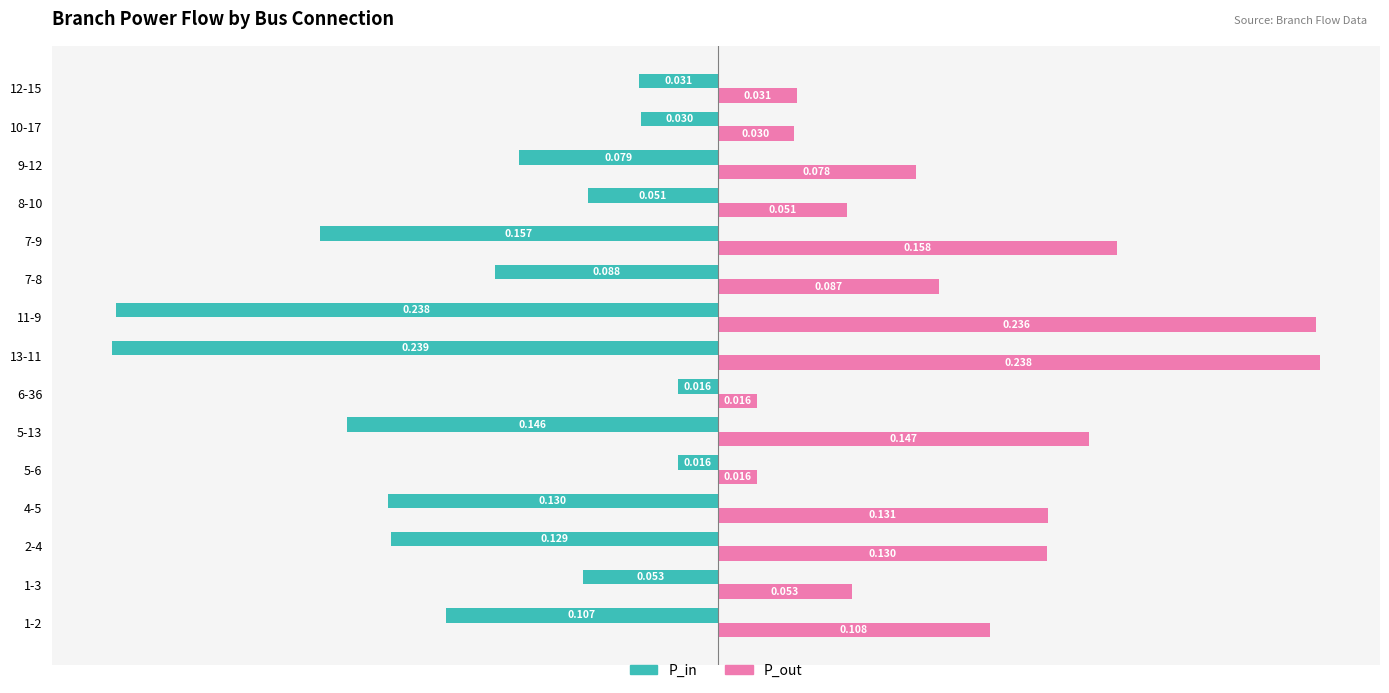

Which series changed the most between 11-9 and 8-10?

P_in